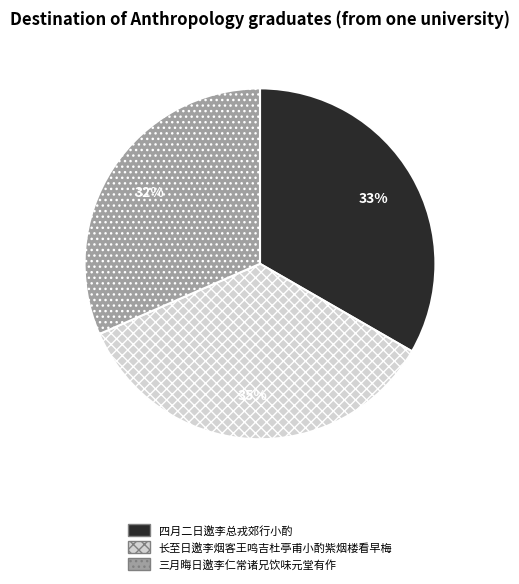

The 三月晦日邀李仁常诸兄饮味元堂有作 slice represents 32% of the pie. True or false?

True